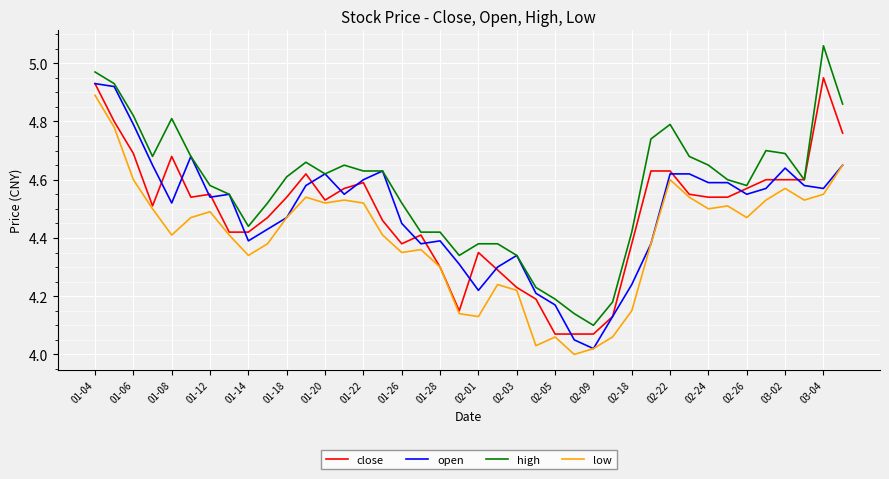

True or false: high and low cross at least once.

False